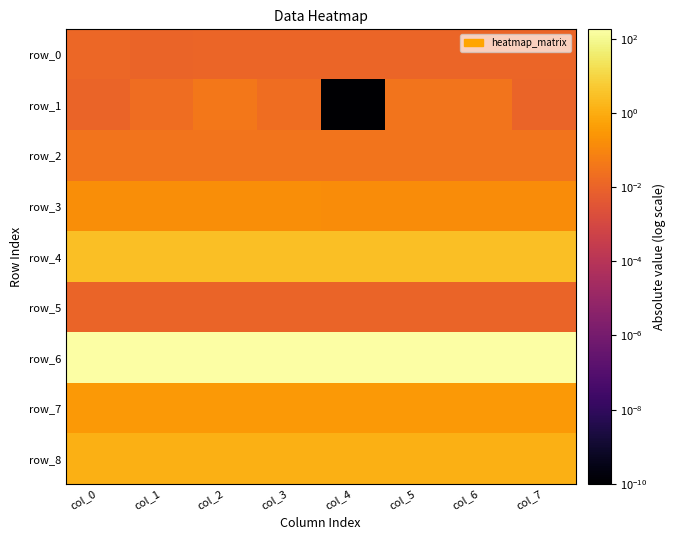

The value of row_6 at col_4 is 312.9. True or false?

False